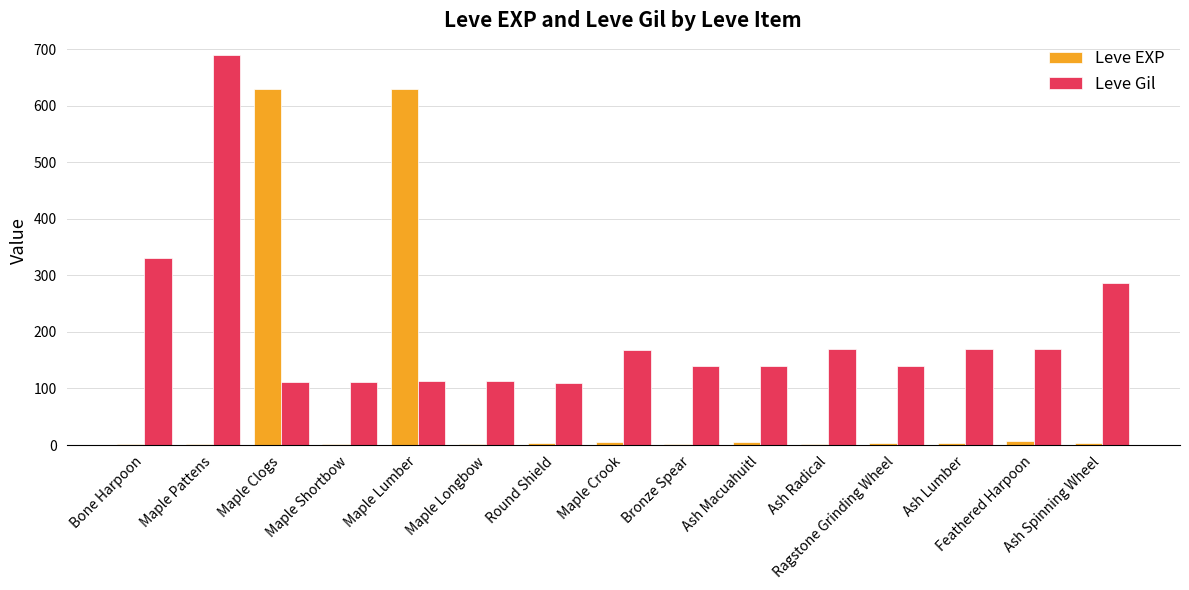

Count the number of data series in this chart.

2